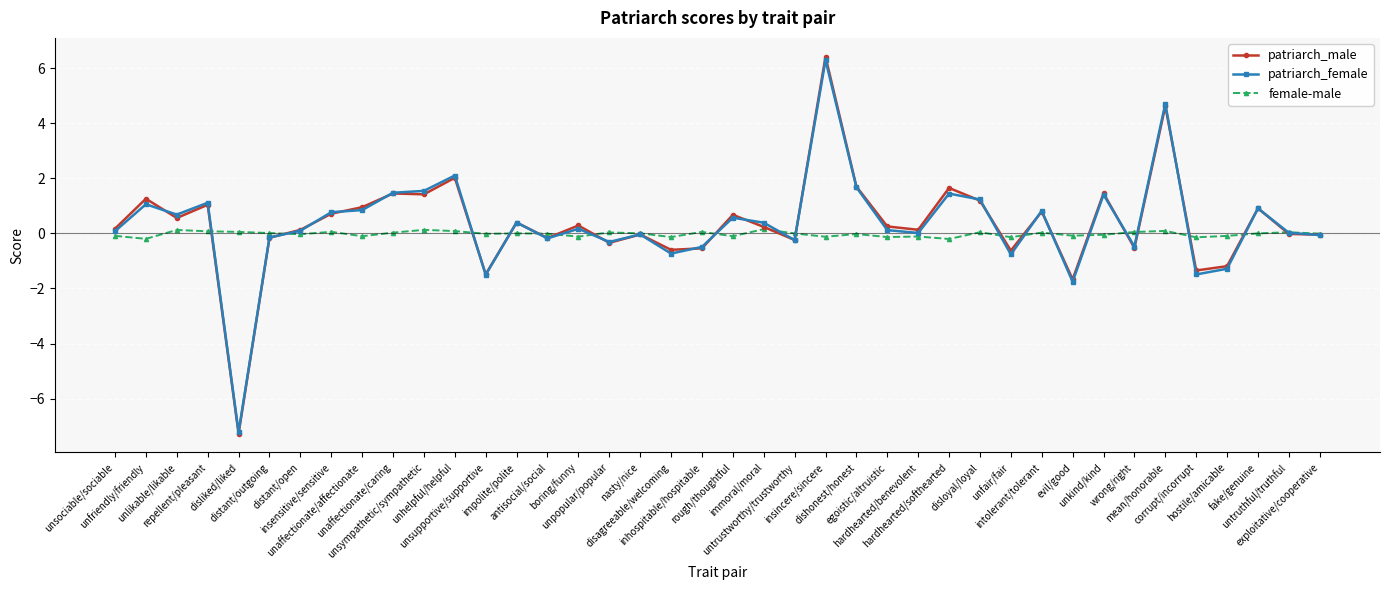

Does the chart display data point markers on the line(s)?

Yes